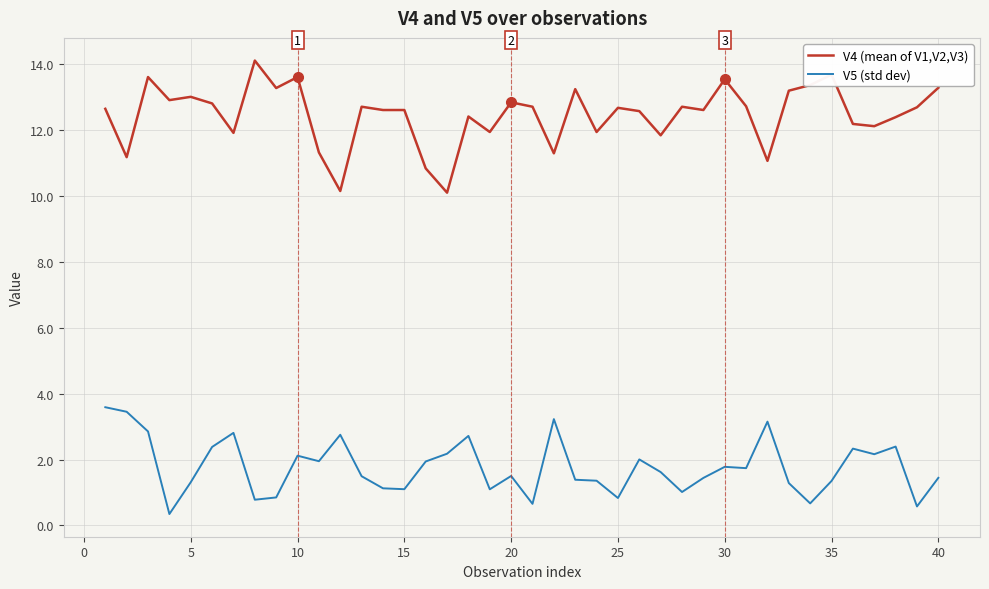

What is the maximum value for V4 (mean of V1,V2,V3)?

14.1